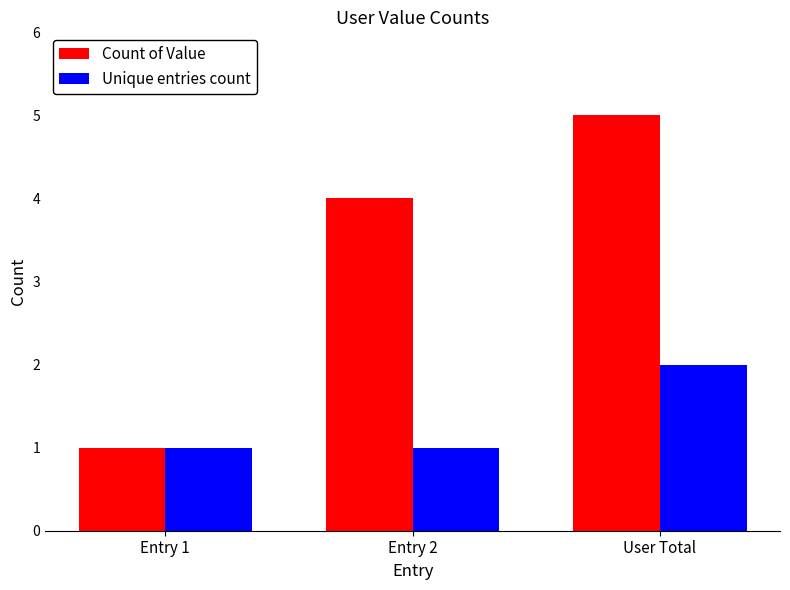

What is the difference between the Count of Value values at Entry 1 and Entry 2?

3